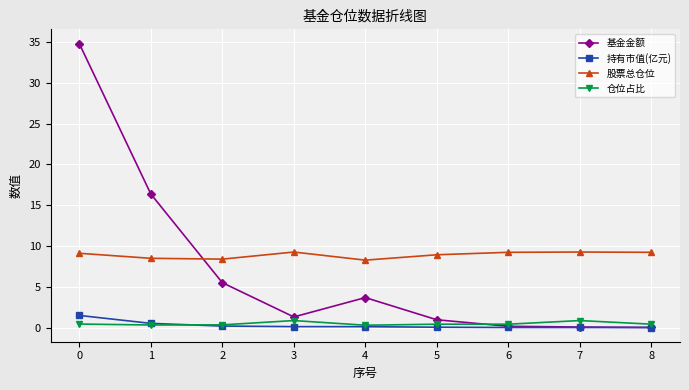

Which series has the largest range (max minus min)?

基金金额